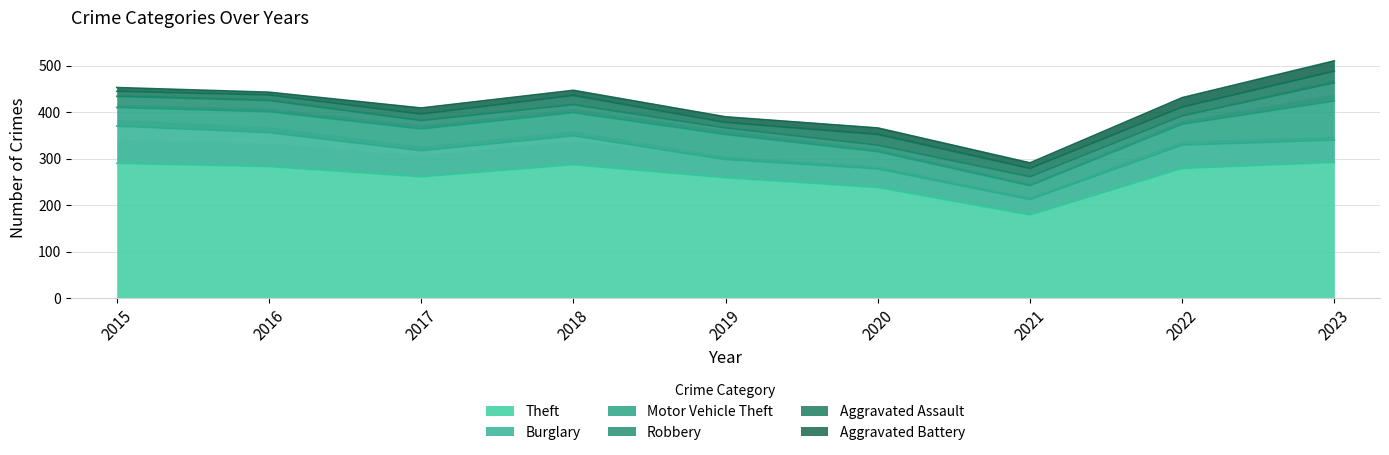

At how many categories does at least one series exceed 110?

9